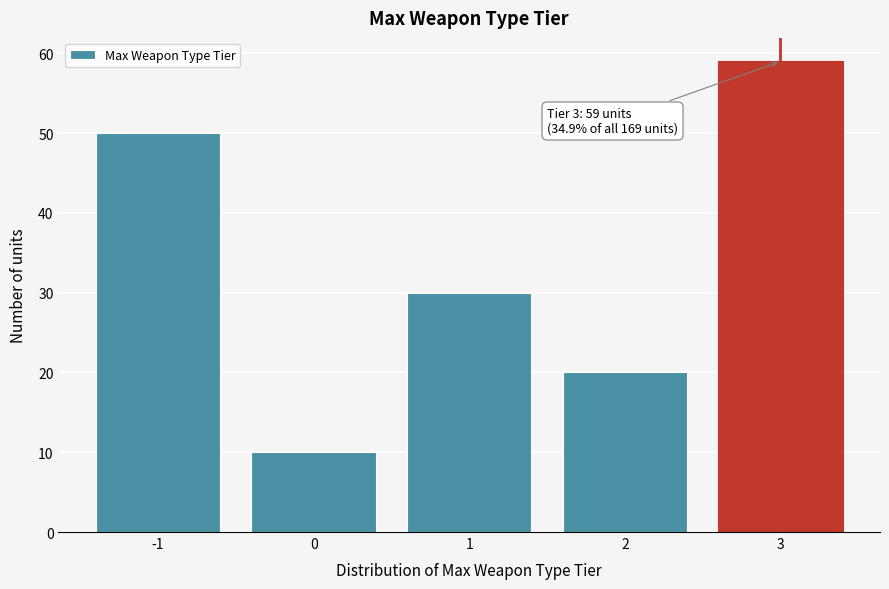

Reading left to right, transcribe all the data shown in this chart.

50	10	30	20	59